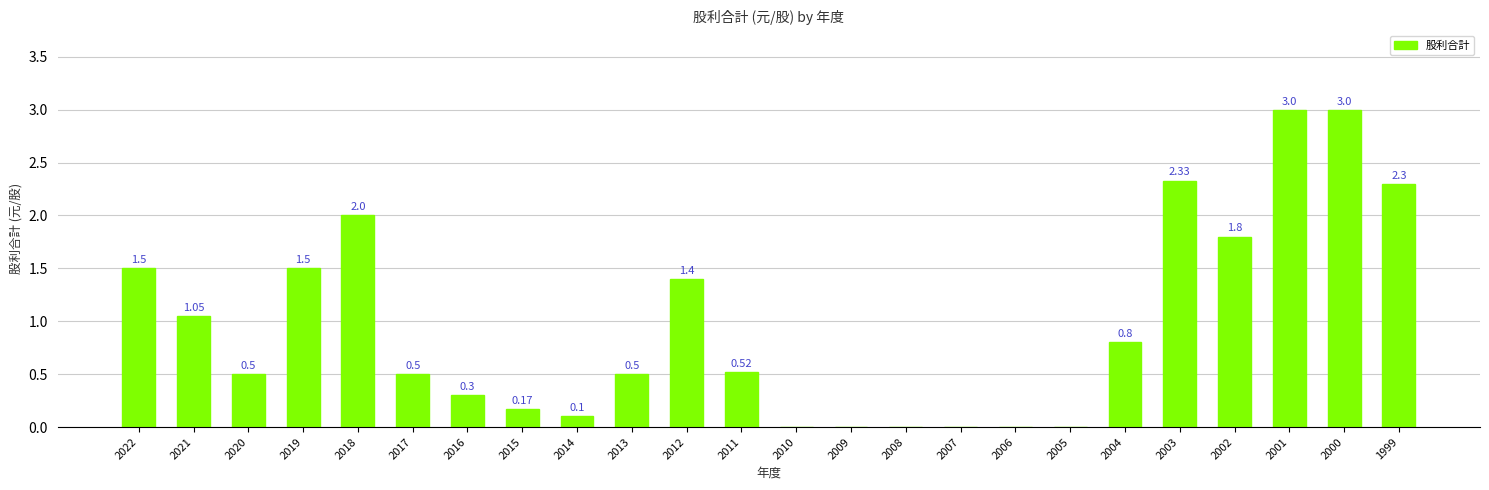

How many positive values are there?

18